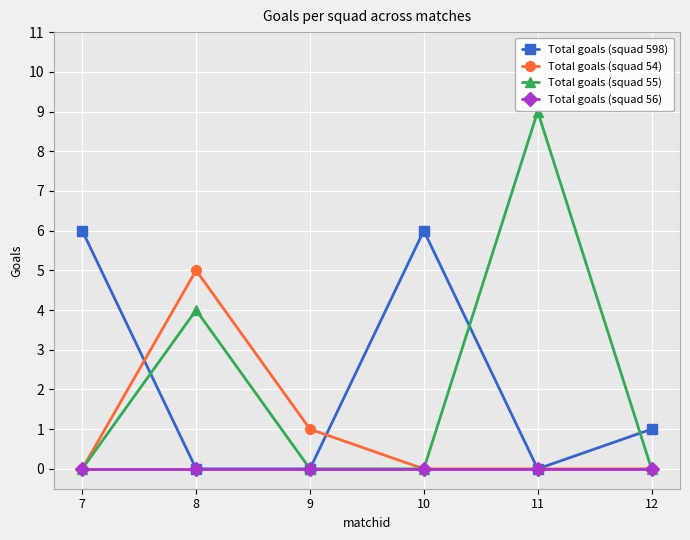

In Total goals (squad 55), how many points are higher than both neighbors (excluding endpoints)?

2